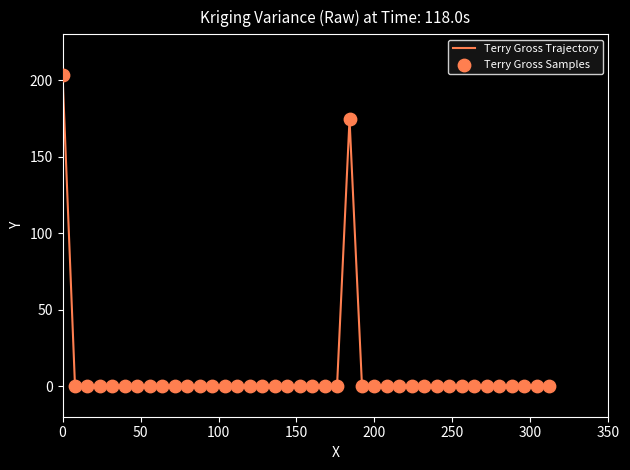

What is the difference between the maximum and minimum values?

203.7